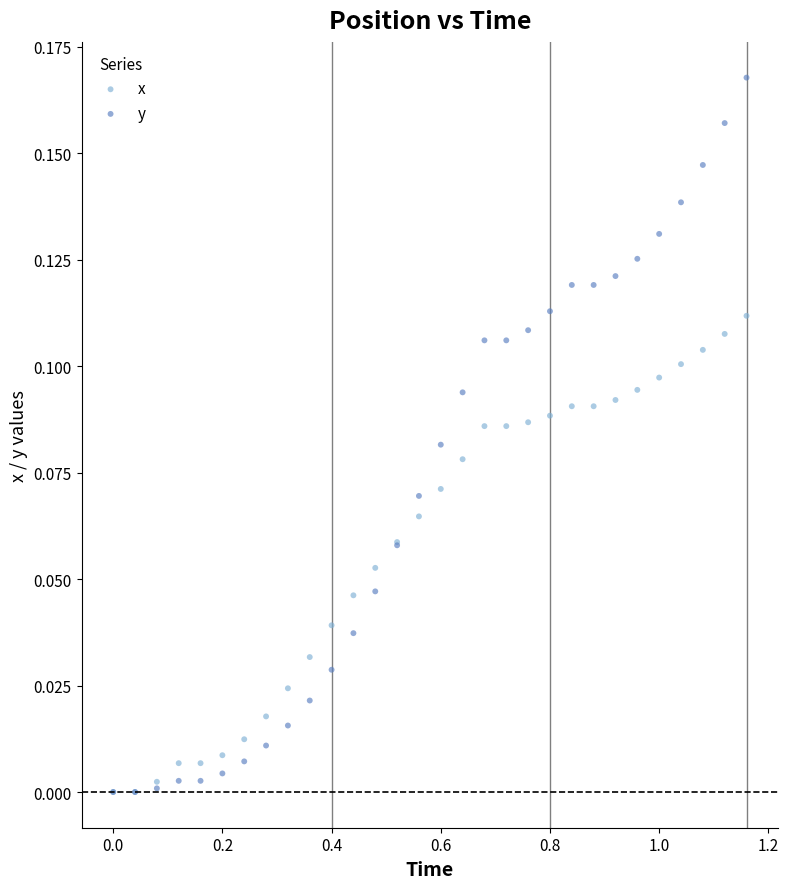

Which series reaches the maximum Y coordinate?

y